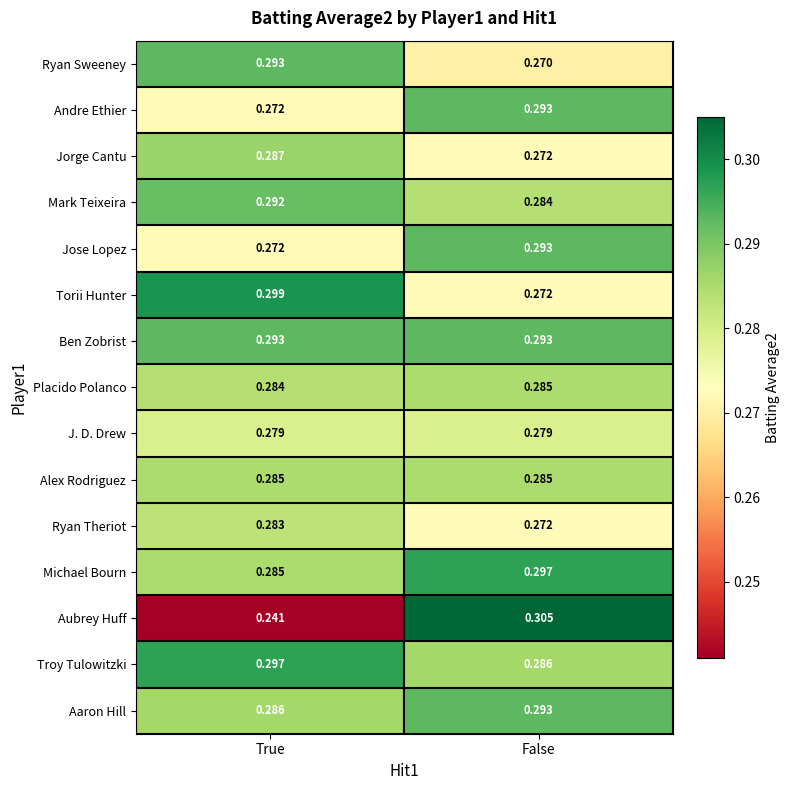

Which series has the largest total across all categories?

Ben Zobrist